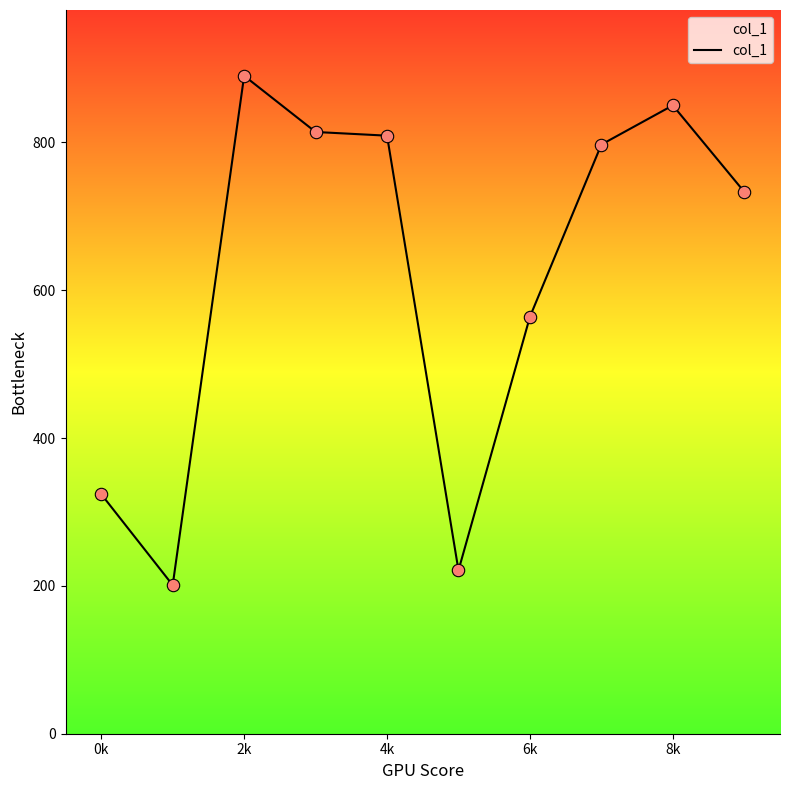

What is the smallest value displayed?

201